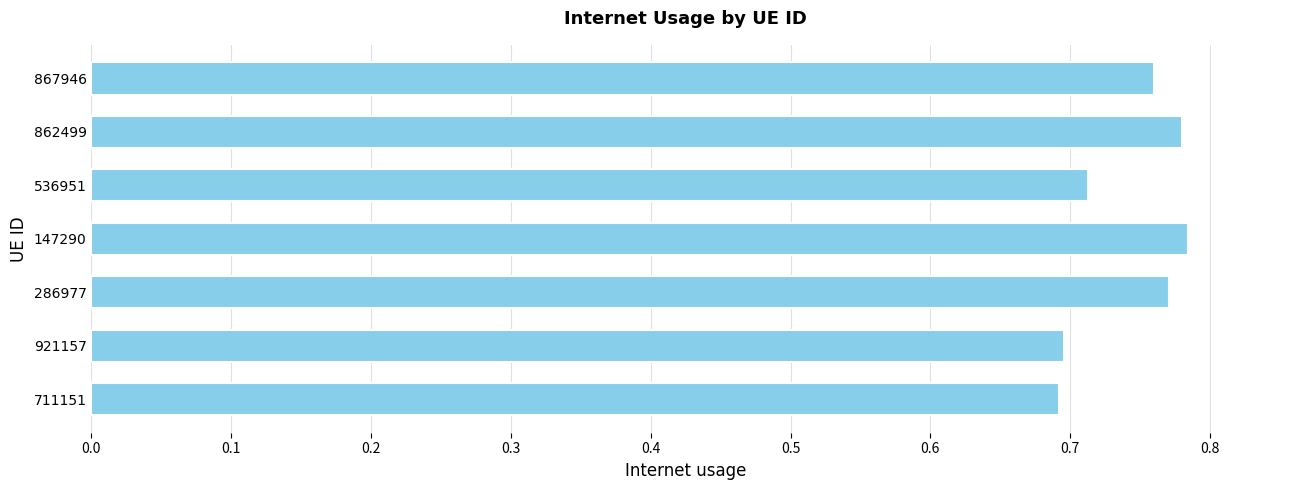

How many bars are there in total?

7